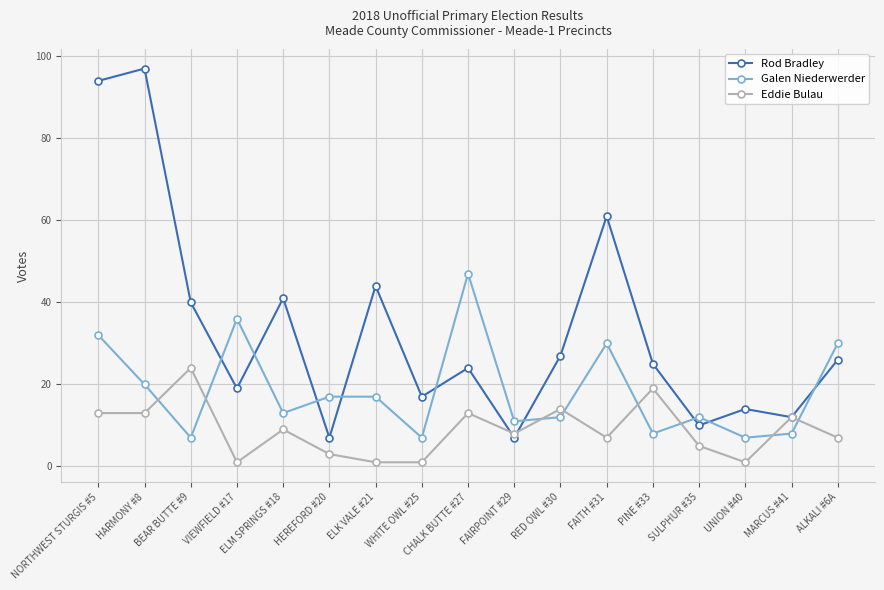

At which label does Eddie Bulau first exceed 8?

NORTHWEST STURGIS #5